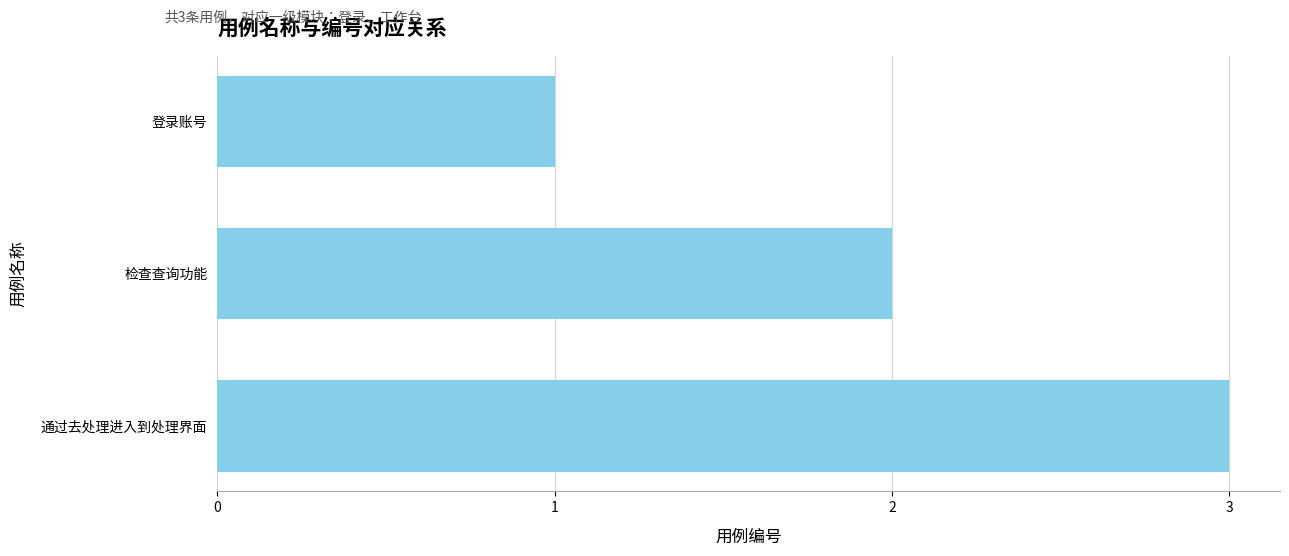

Count the values in the range 1 to 3.

3